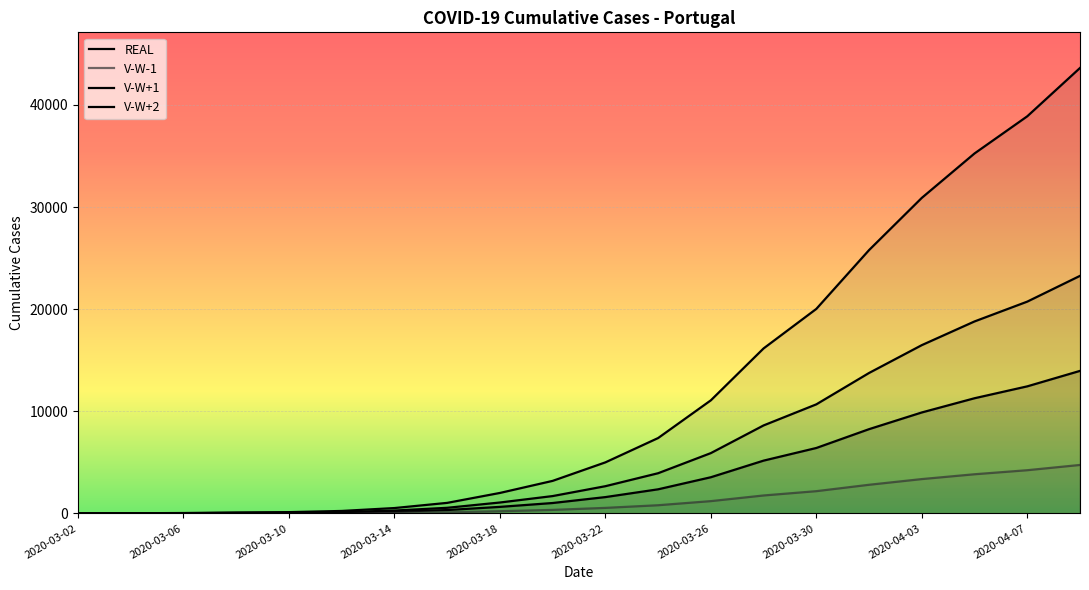

Which series changed the most between 11 and 15?

V-W+2